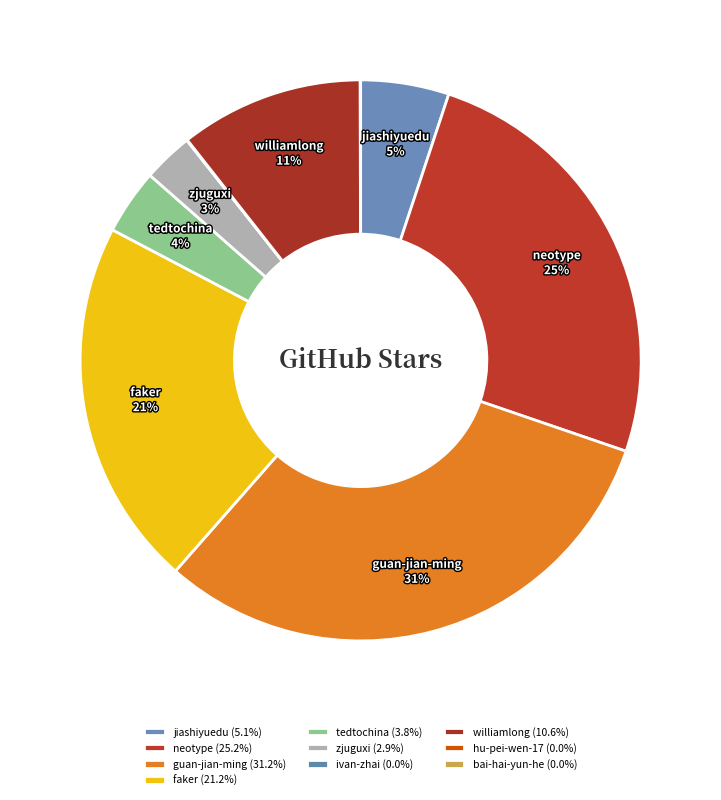

To the nearest percent, what is the average slice percentage?

10%